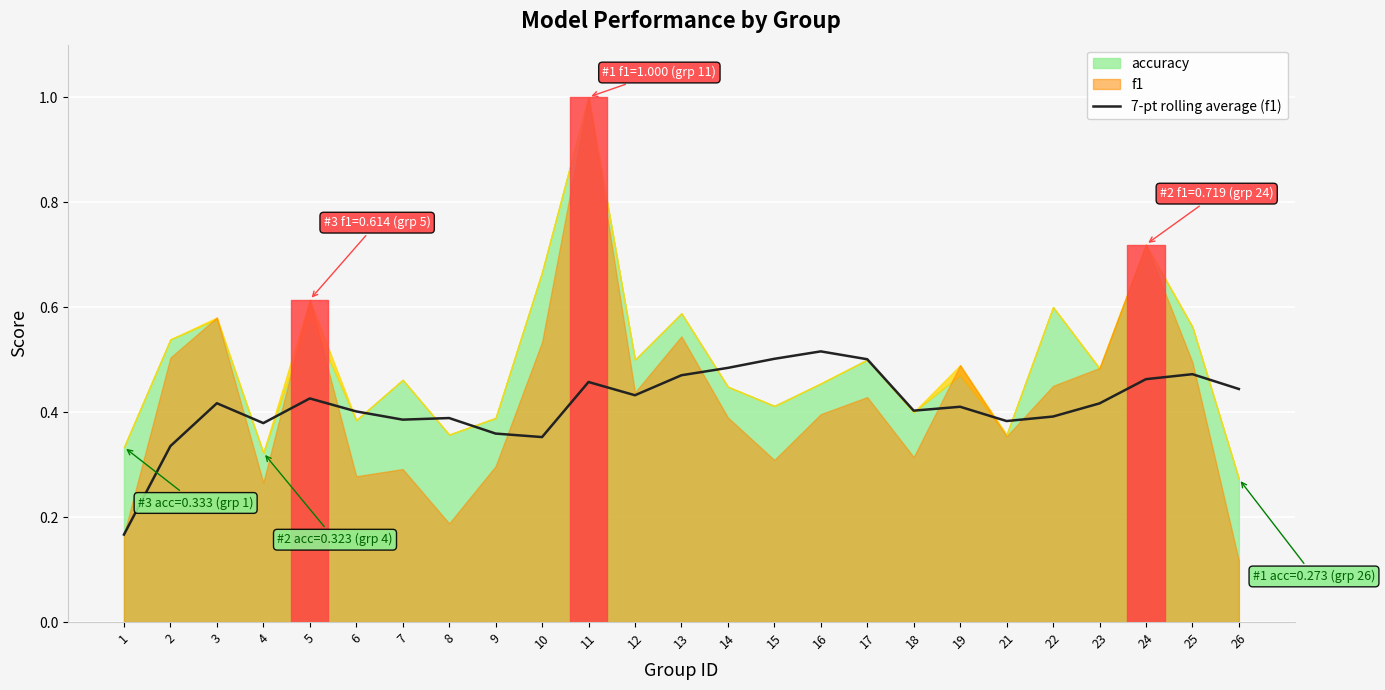

The 7-pt rolling average (f1) series shows 0.7 at 8. True or false?

False